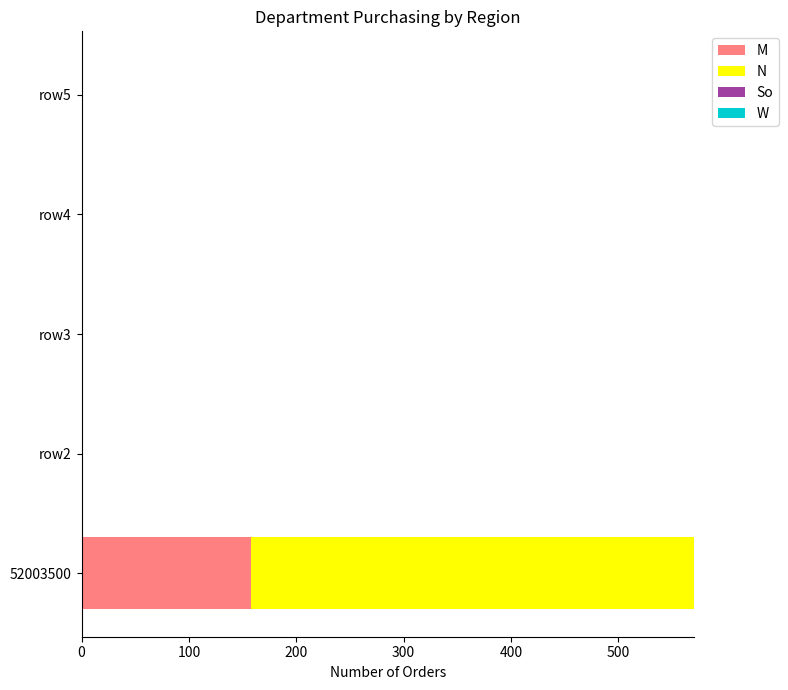

The value of M at row3 is 52.0. True or false?

False